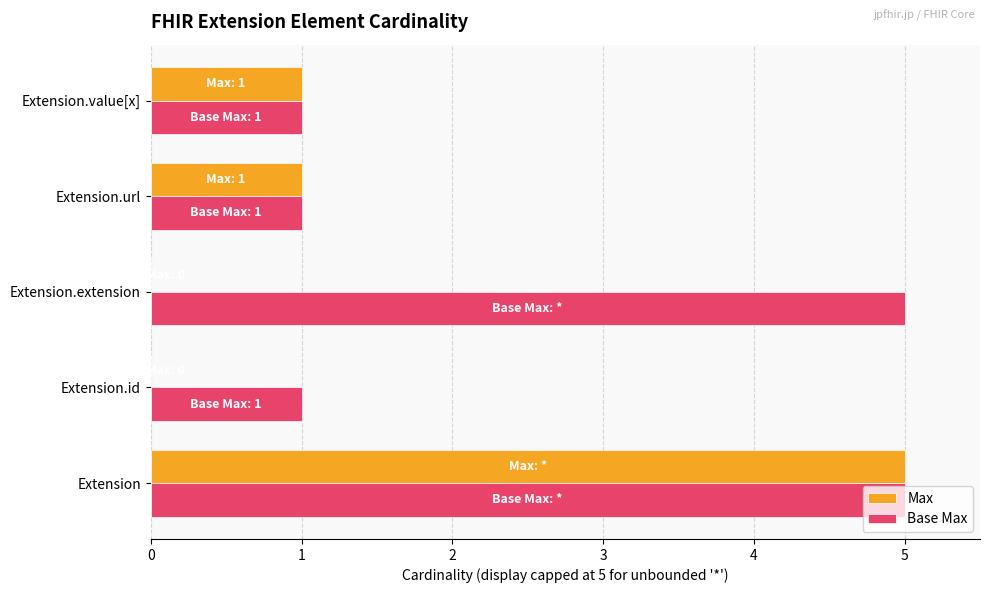

At which label does Max reach its peak?

Extension